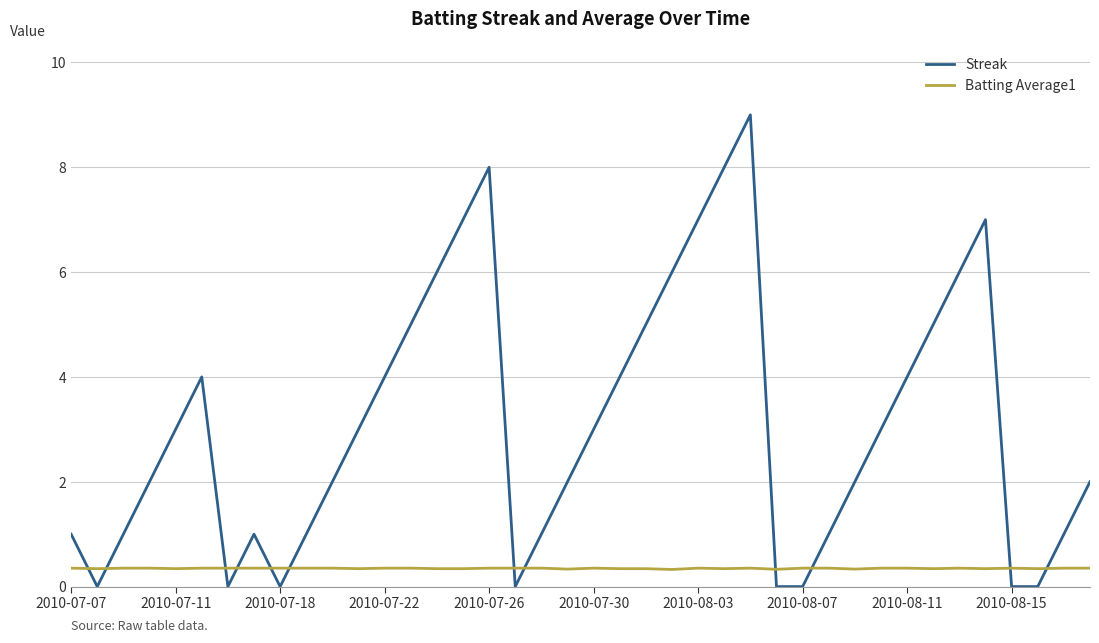

Which series has the largest total across all categories?

Streak